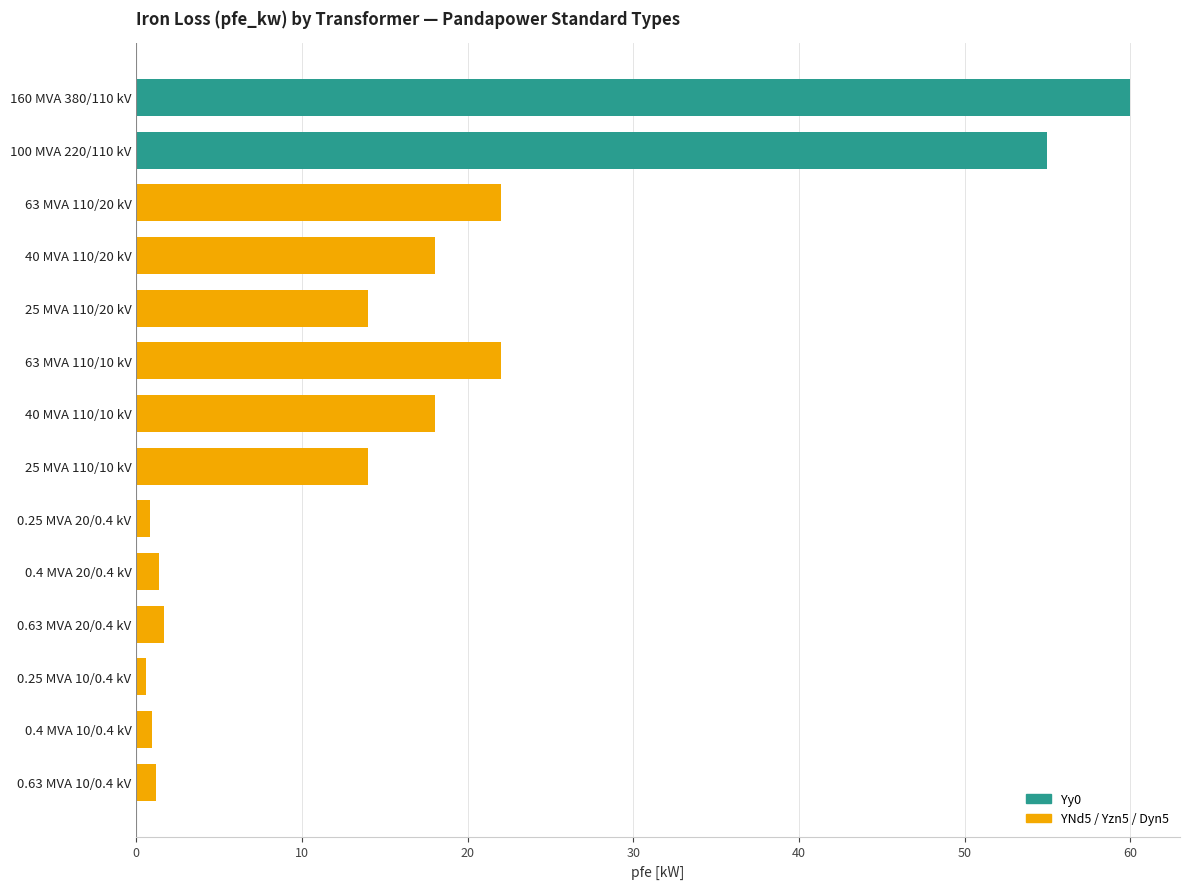

Are the bars grouped side by side (vs. stacked)?

No